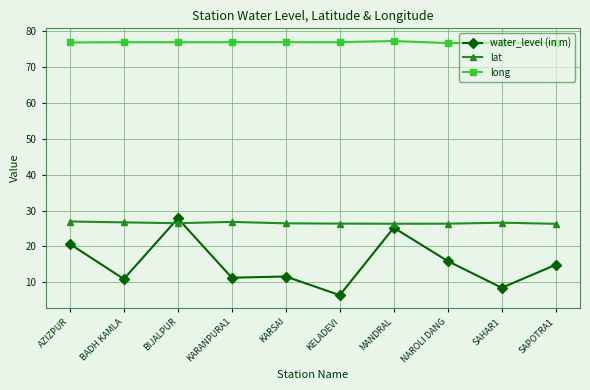

At which label does water_level (in m) first exceed 14?

AZIZPUR